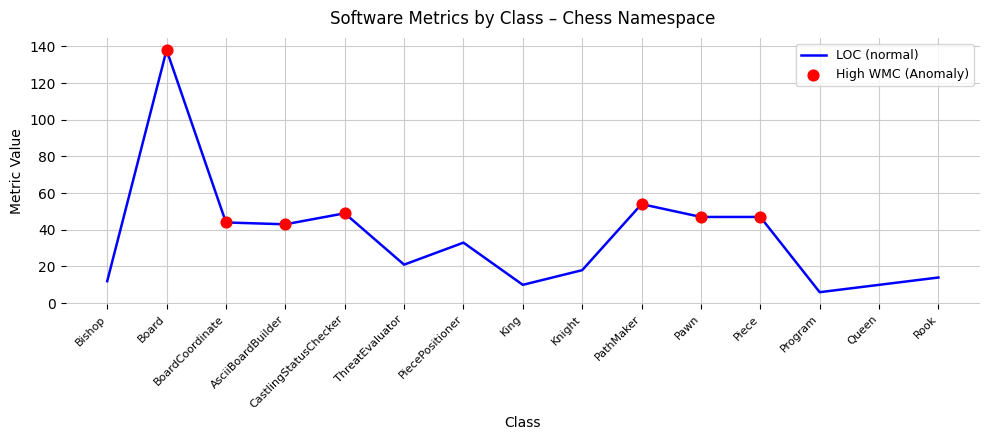

Which has a higher value, Piece or Board?

Board